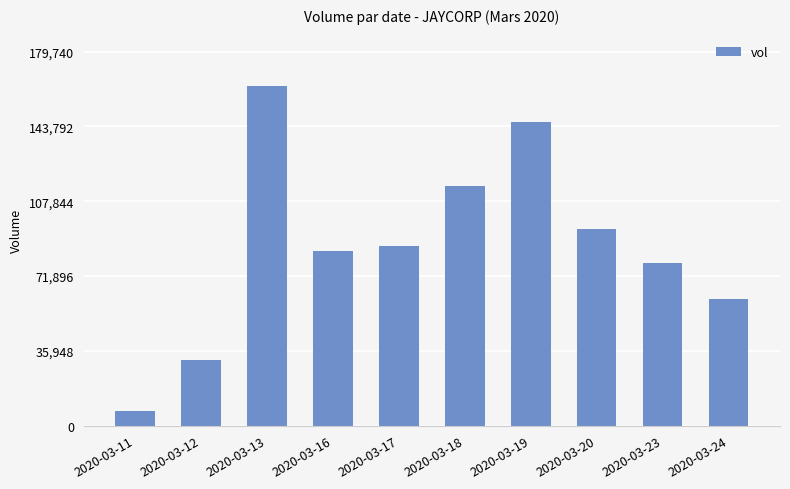

What is the average value?

86690